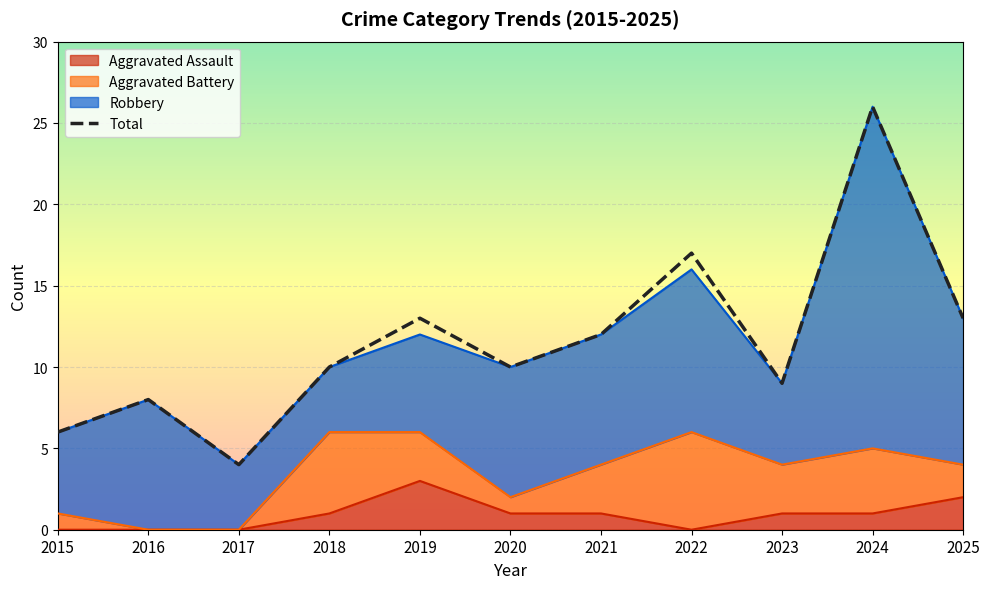

In Total, how many points are higher than both neighbors (excluding endpoints)?

4